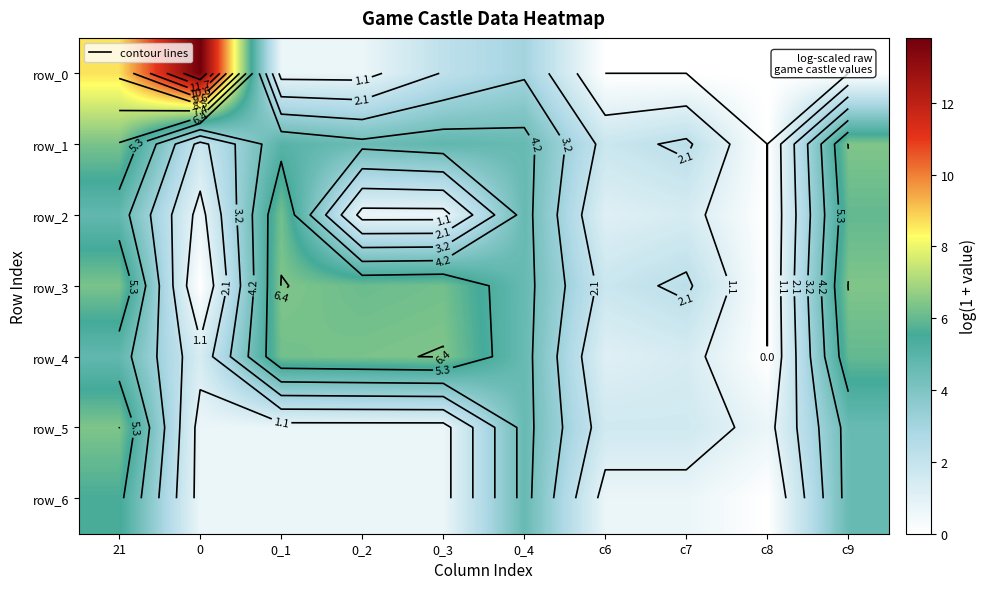

Rank the series at c9 from lowest to highest value.

row_0, row_5, row_6, row_2, row_4, row_1, row_3